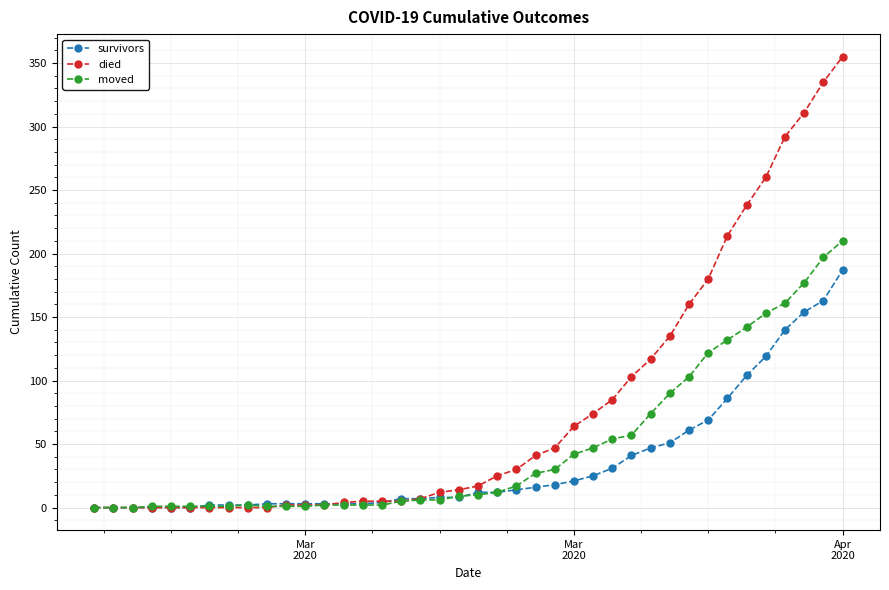

What is the highest value of the moved series?

210